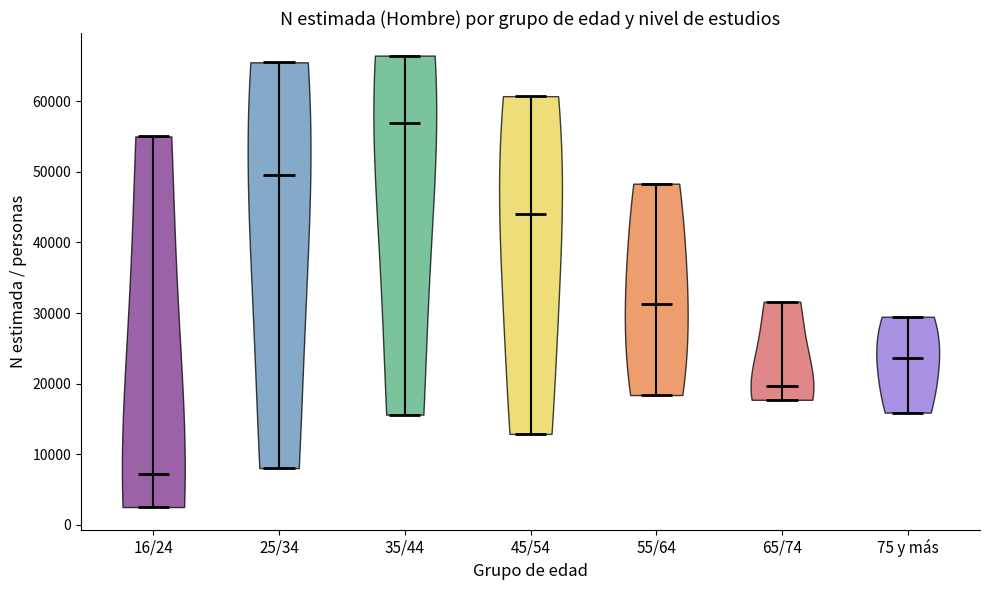

Reading left to right, read every violin against the y-axis: where its median line is, and the lowest and highest points it reaches. The values are not printed on the chart, so give them approximately, as read against the axis.

16/24: median line 7000, lowest point 2000, highest point 55000
25/34: median line 50000, lowest point 8000, highest point 66000
35/44: median line 57000, lowest point 16000, highest point 67000
45/54: median line 44000, lowest point 13000, highest point 61000
55/64: median line 31000, lowest point 18000, highest point 48000
65/74: median line 20000, lowest point 18000, highest point 32000
75 y más: median line 24000, lowest point 16000, highest point 29000